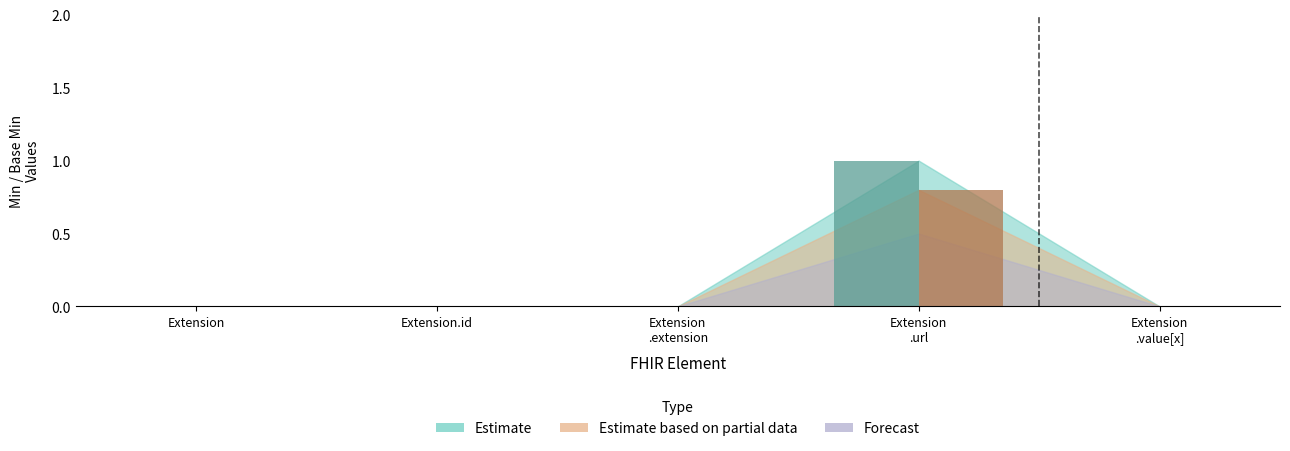

Which category has the lowest value in the Estimate series?

Extension